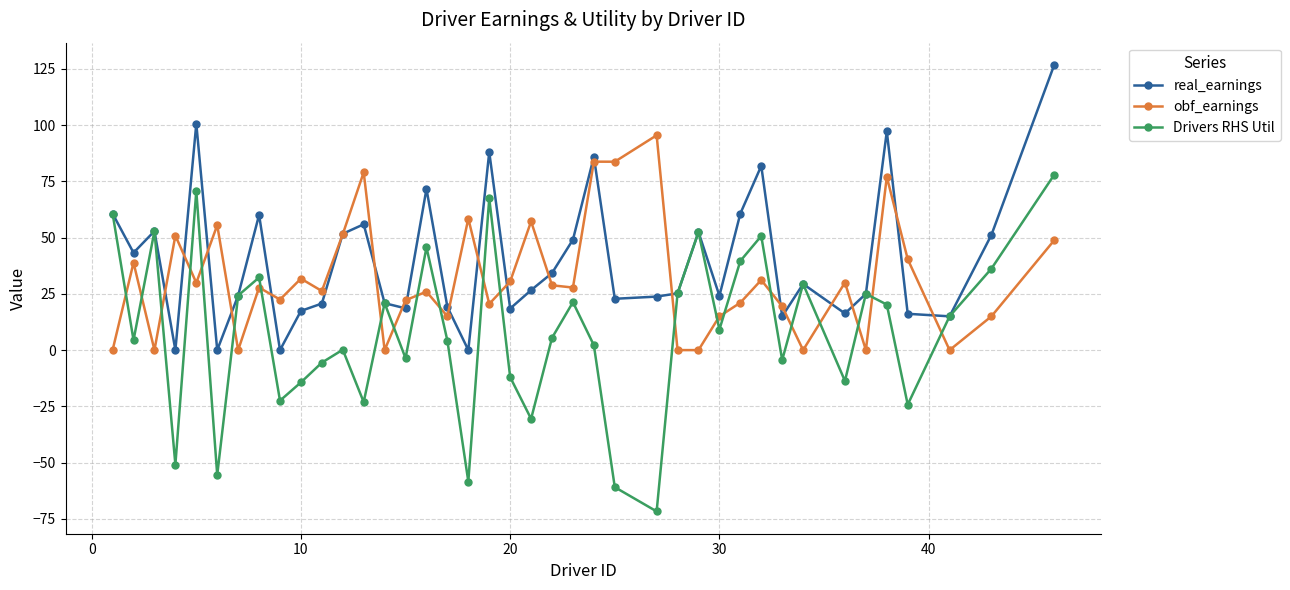

Rank the series by their maximum value, from lowest to highest.

Drivers RHS Util, obf_earnings, real_earnings